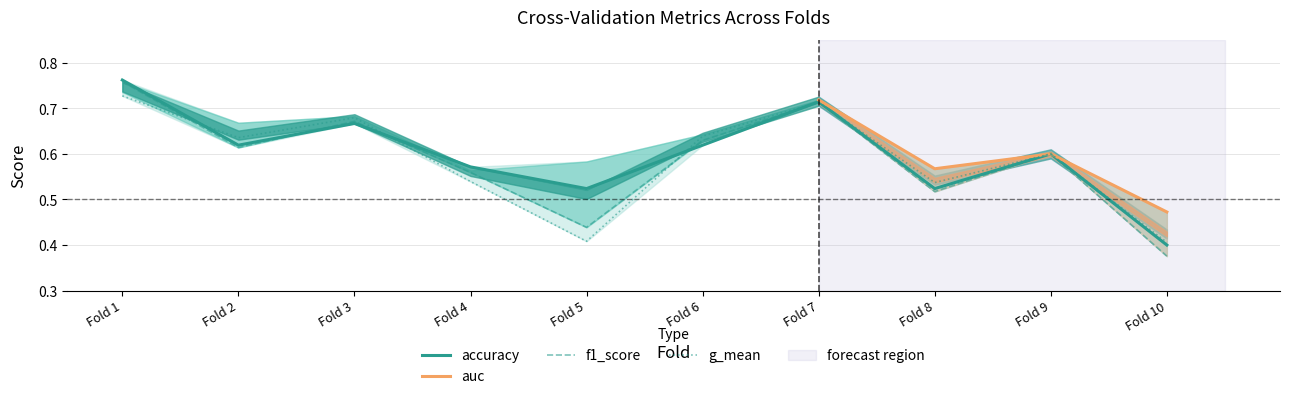

What is the smallest value displayed?

0.4